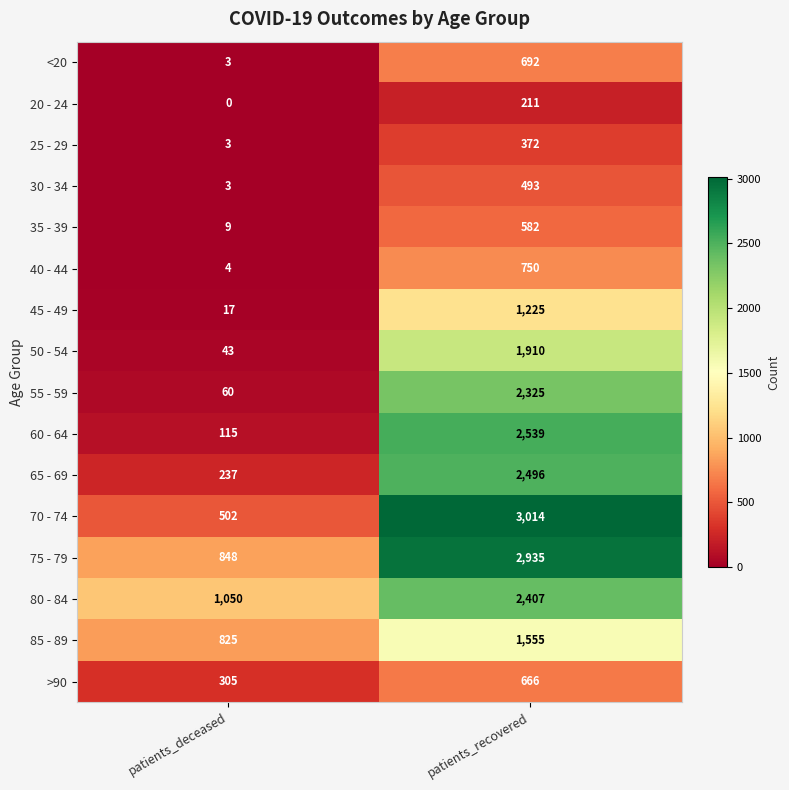

Between patients_deceased and patients_recovered, which series saw the biggest shift?

70 - 74